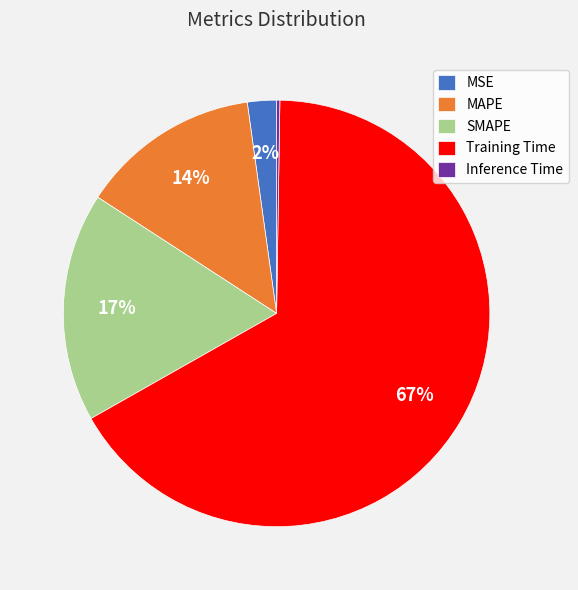

Which has a higher value, MAPE or Training Time?

Training Time